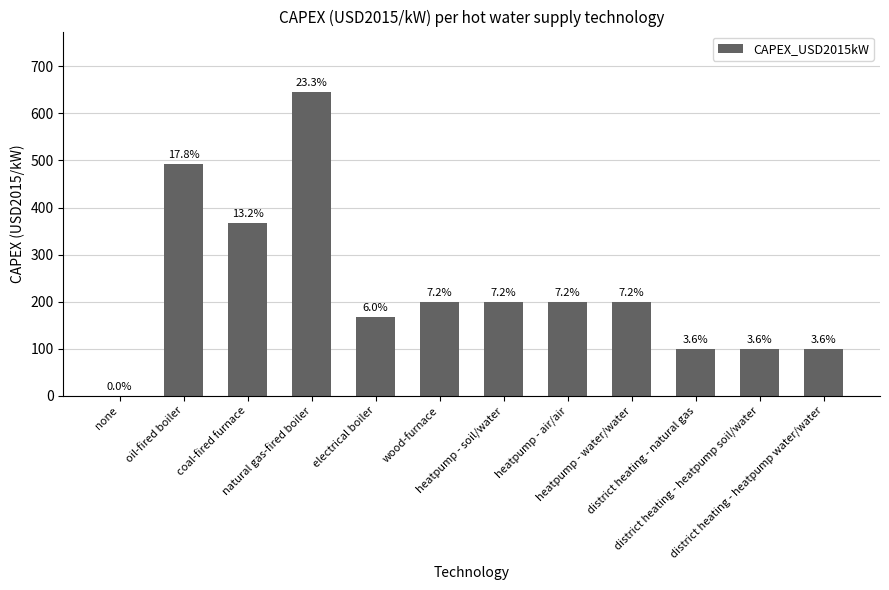

Where is the data nearest to the value 322?

coal-fired furnace